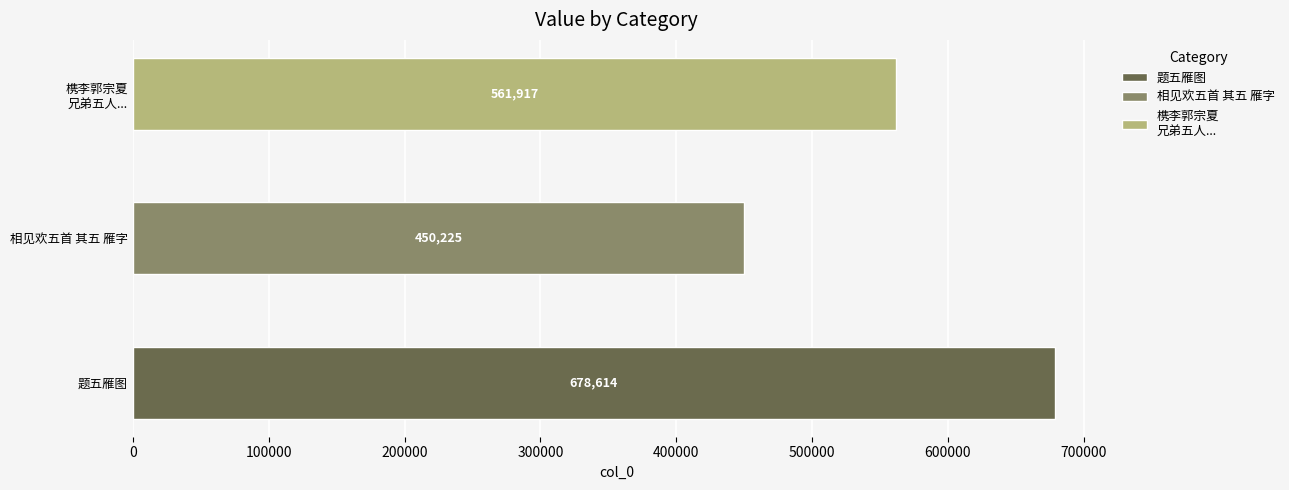

Rank the categories by value from lowest to highest.

相见欢五首 其五 雁字, 槜李郭宗夏兄弟五人友爱尤笃后值兵变东西散处宗夏思之为作五雁图赋诗, 题五雁图